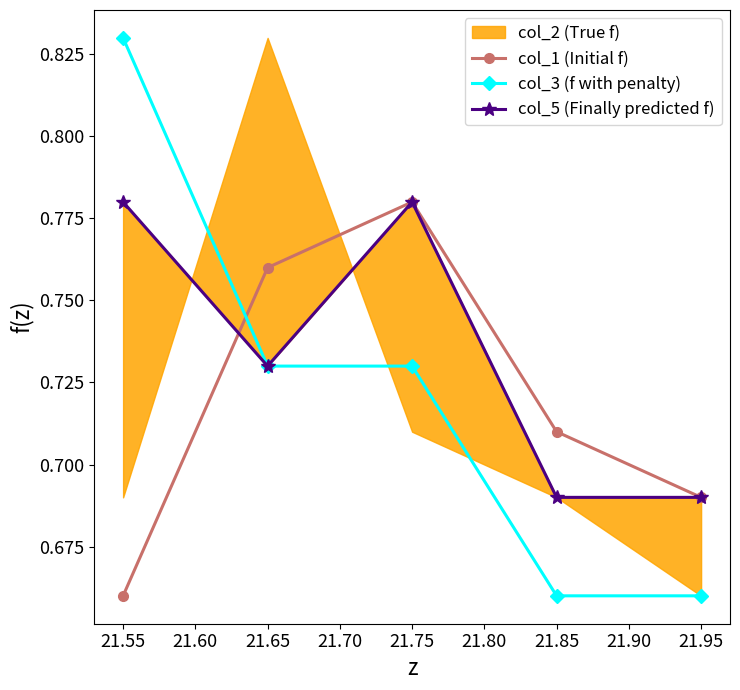

Rank the categories by col_1 (Initial f) value from lowest to highest.

21.55, 21.95, 21.85, 21.65, 21.75